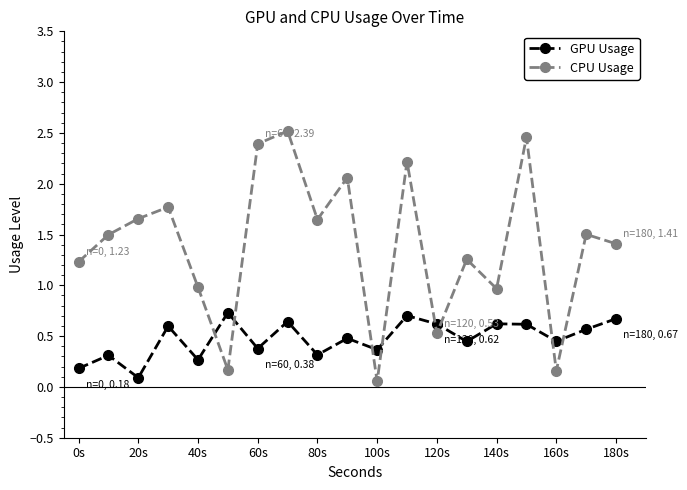

What are all the series names shown in the legend?

GPU Usage, CPU Usage